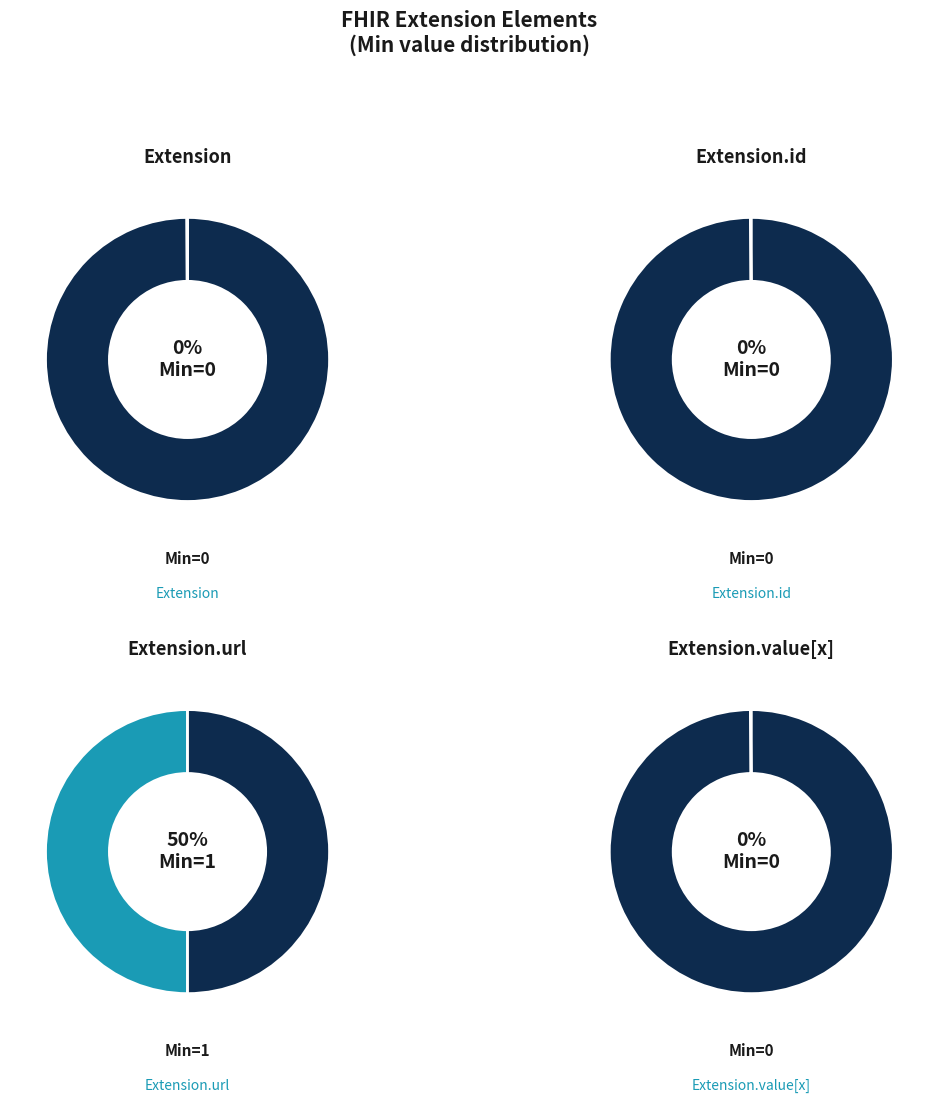

Which slice is the largest?

Min=1